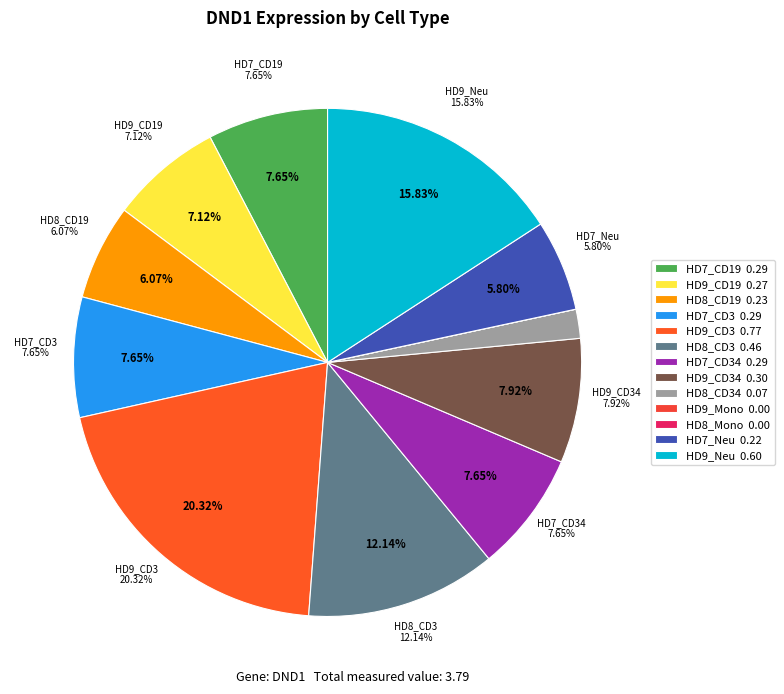

The HD8_CD19 slice represents 6% of the pie. True or false?

True